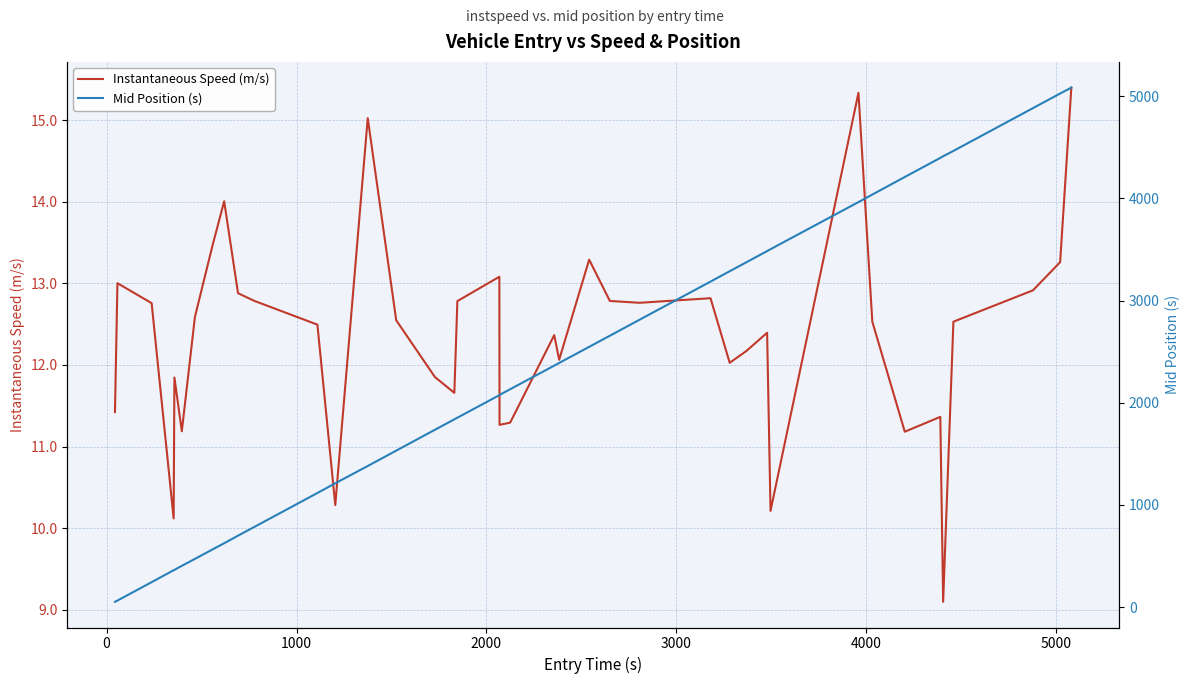

True or false: Instantaneous Speed (m/s) and Mid Position (s) cross at least once.

False